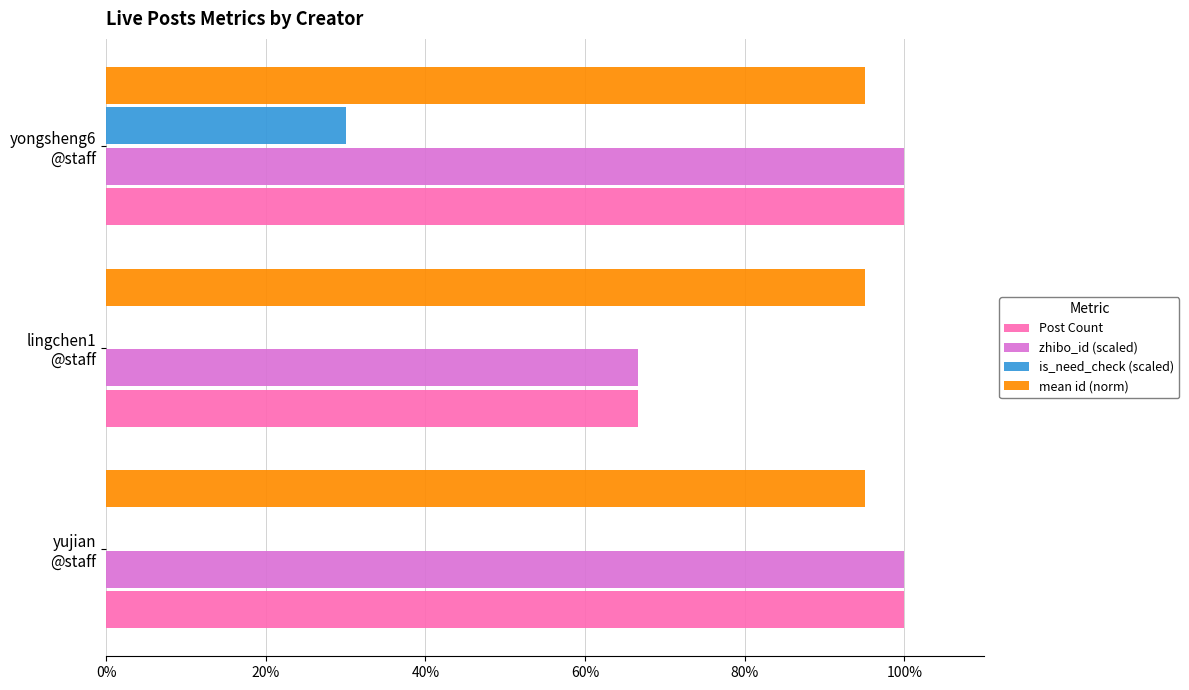

Which series has the largest total across all categories?

mean id (norm)